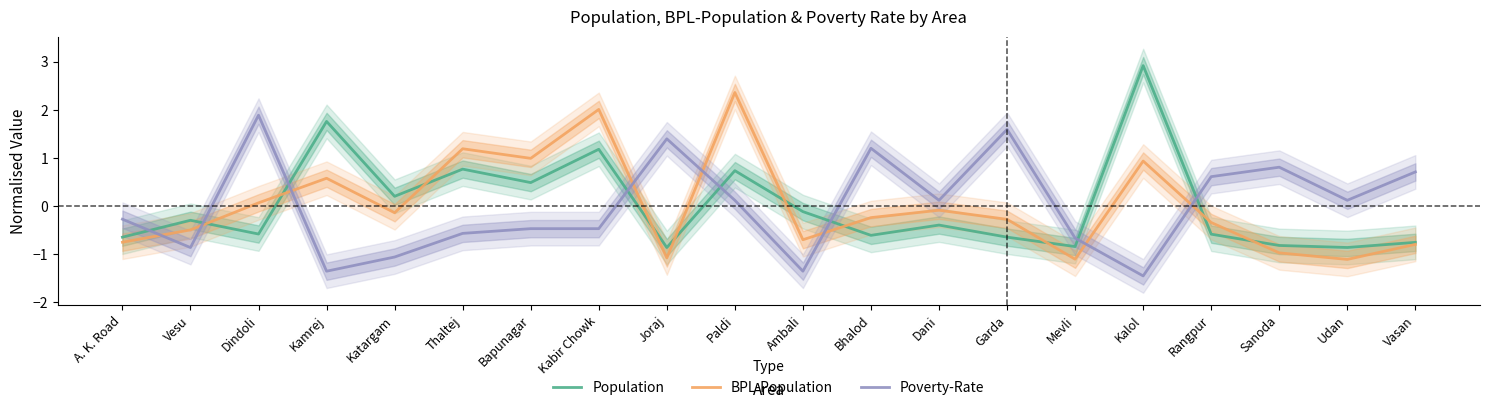

What are all the series names shown in the legend?

Population, BPL-Population, Poverty-Rate